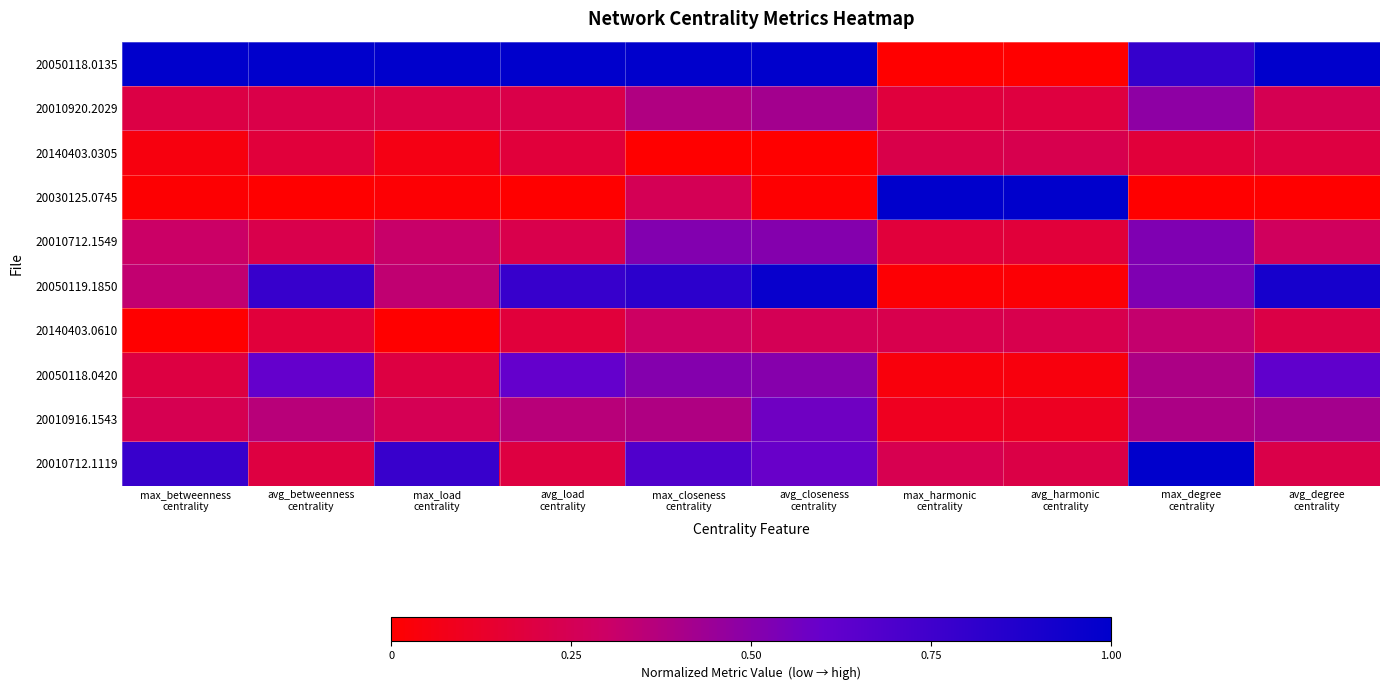

Between max_degree
centrality and avg_closeness
centrality, which is larger?

avg_closeness
centrality